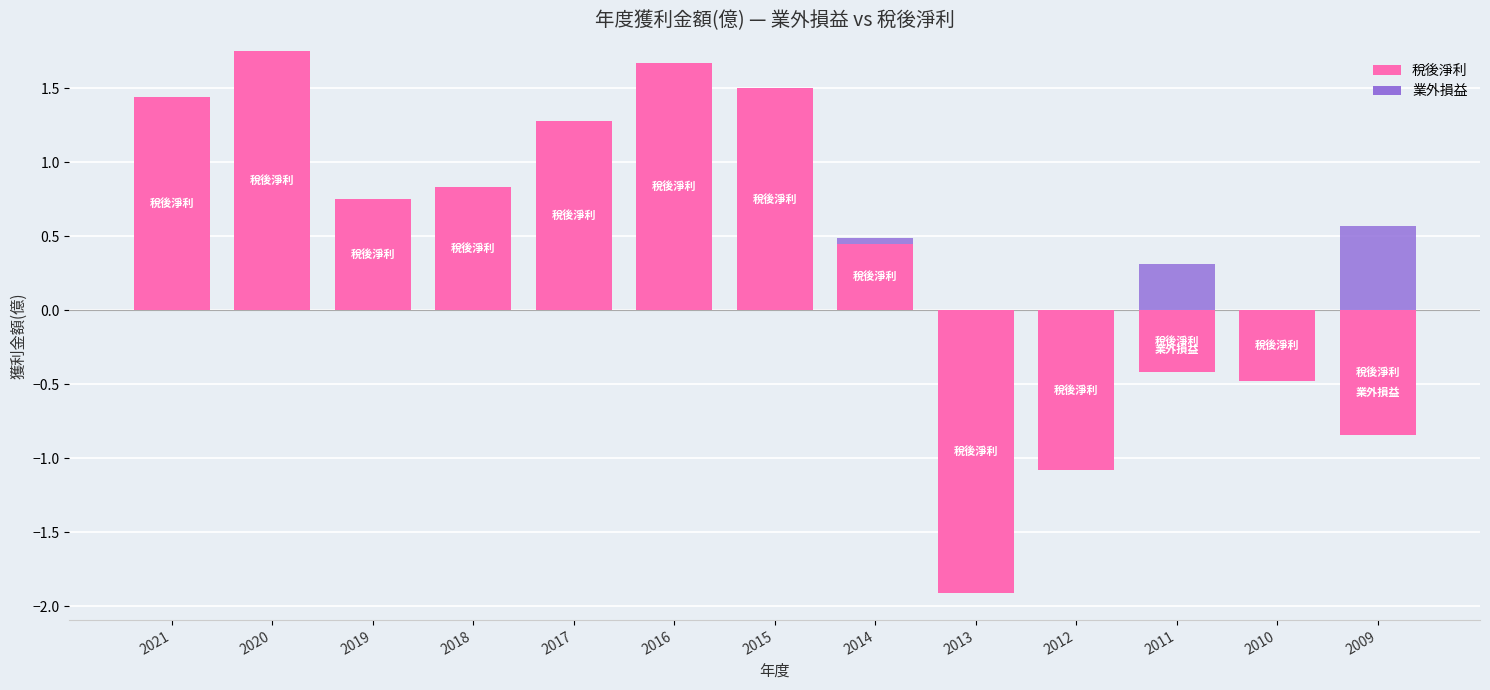

Where is 業外損益 nearest to the value 0?

2012